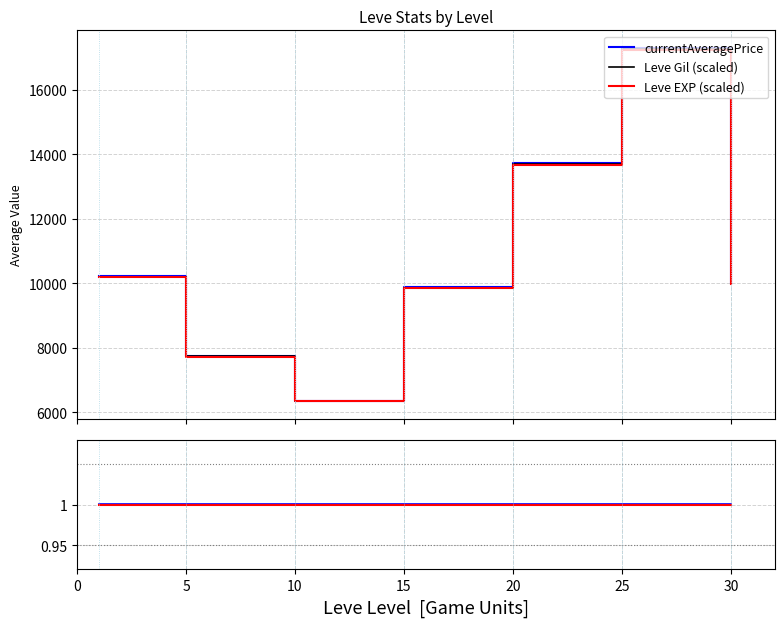

How many interior local peaks does the Leve EXP (scaled) series have?

1